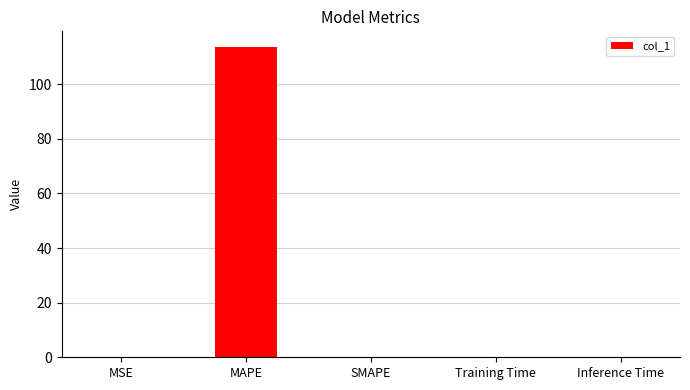

How many categories are shown in the chart?

5